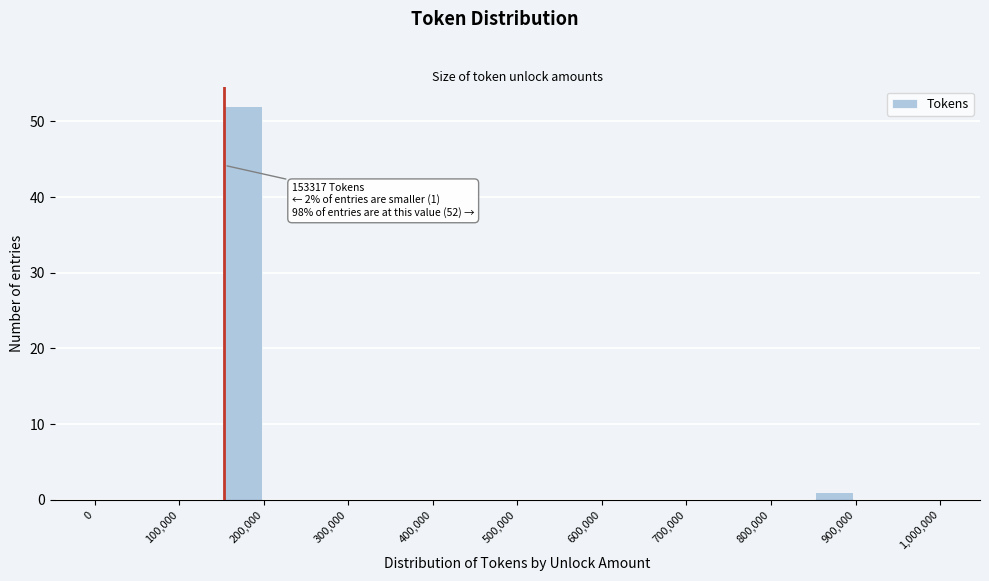

Over which range of the x-axis is the bar tallest?

150000 to 200000